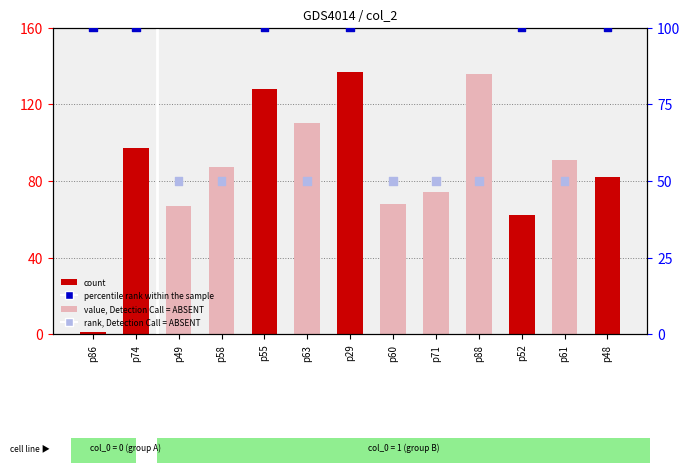

Which series has the largest total across all categories?

col_3 (count)